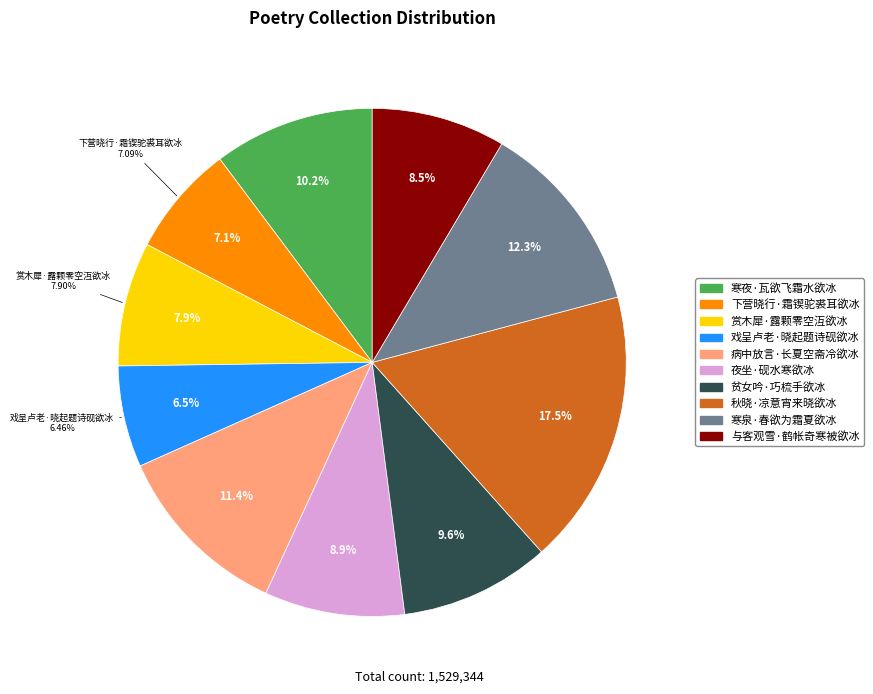

To the nearest percent, what portion does 赏木犀·露颗零空沍欲冰 represent?

8%